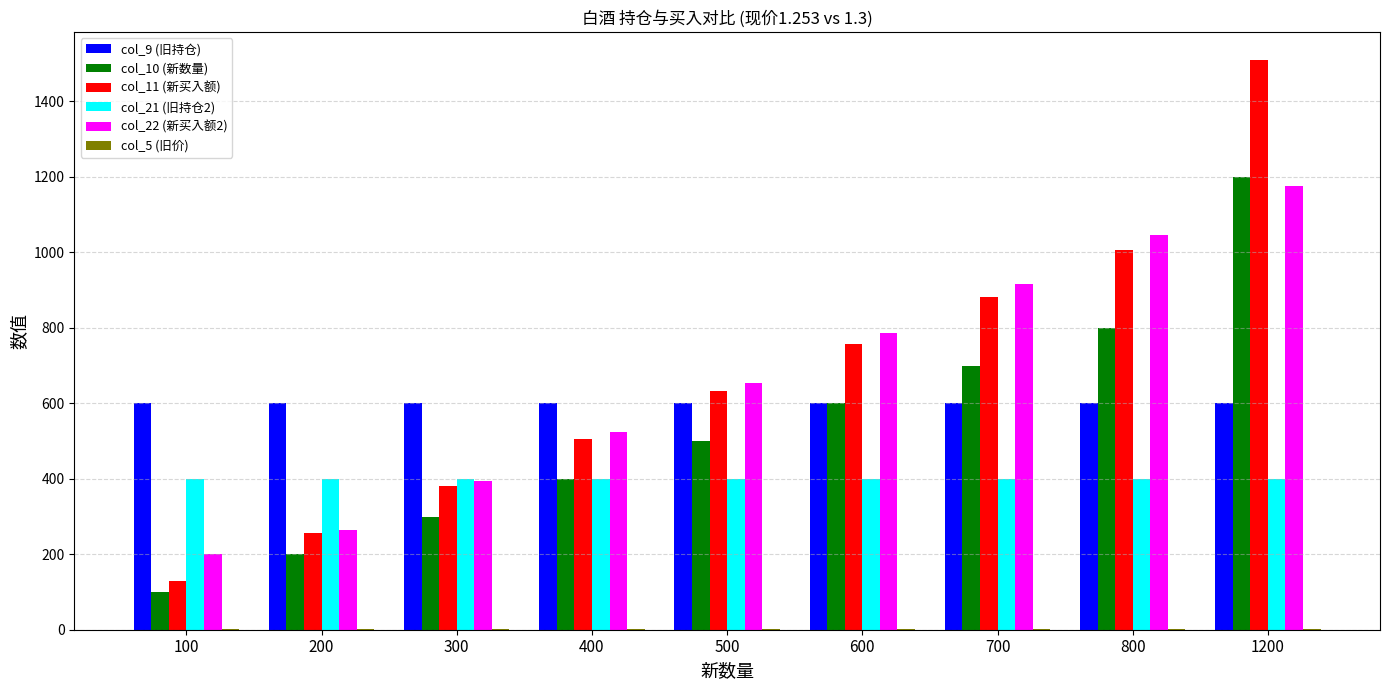

The value of col_21 (旧持仓2) at 600 is 234.2. True or false?

False